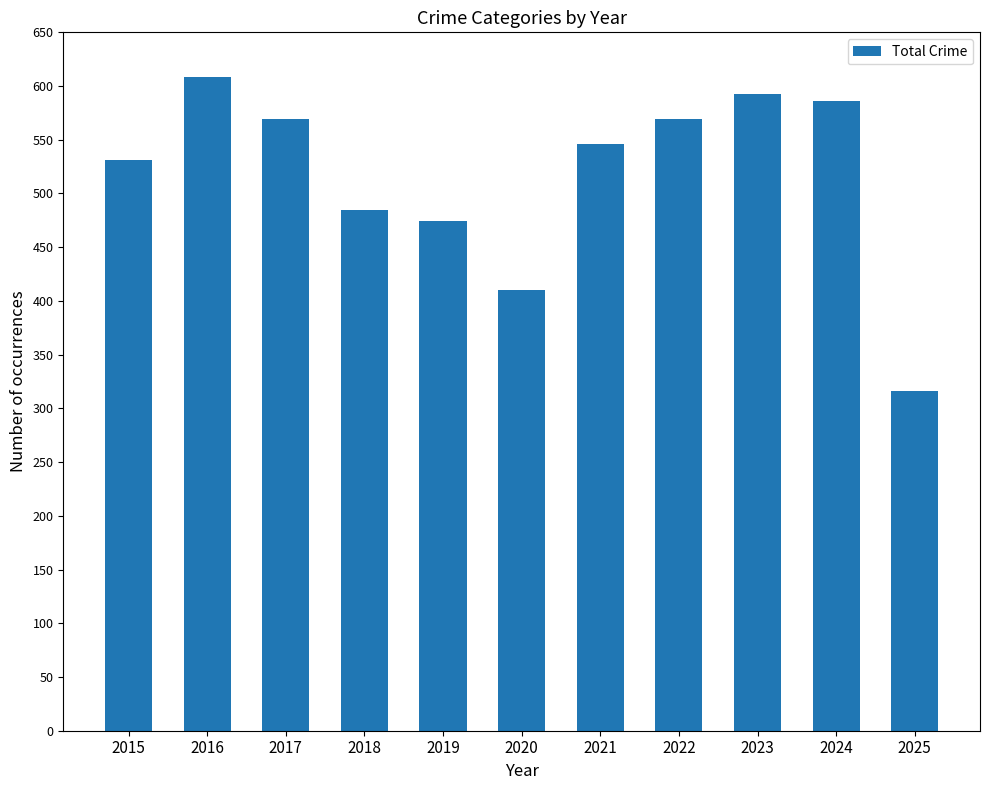

What value does the data have at 2015?

531